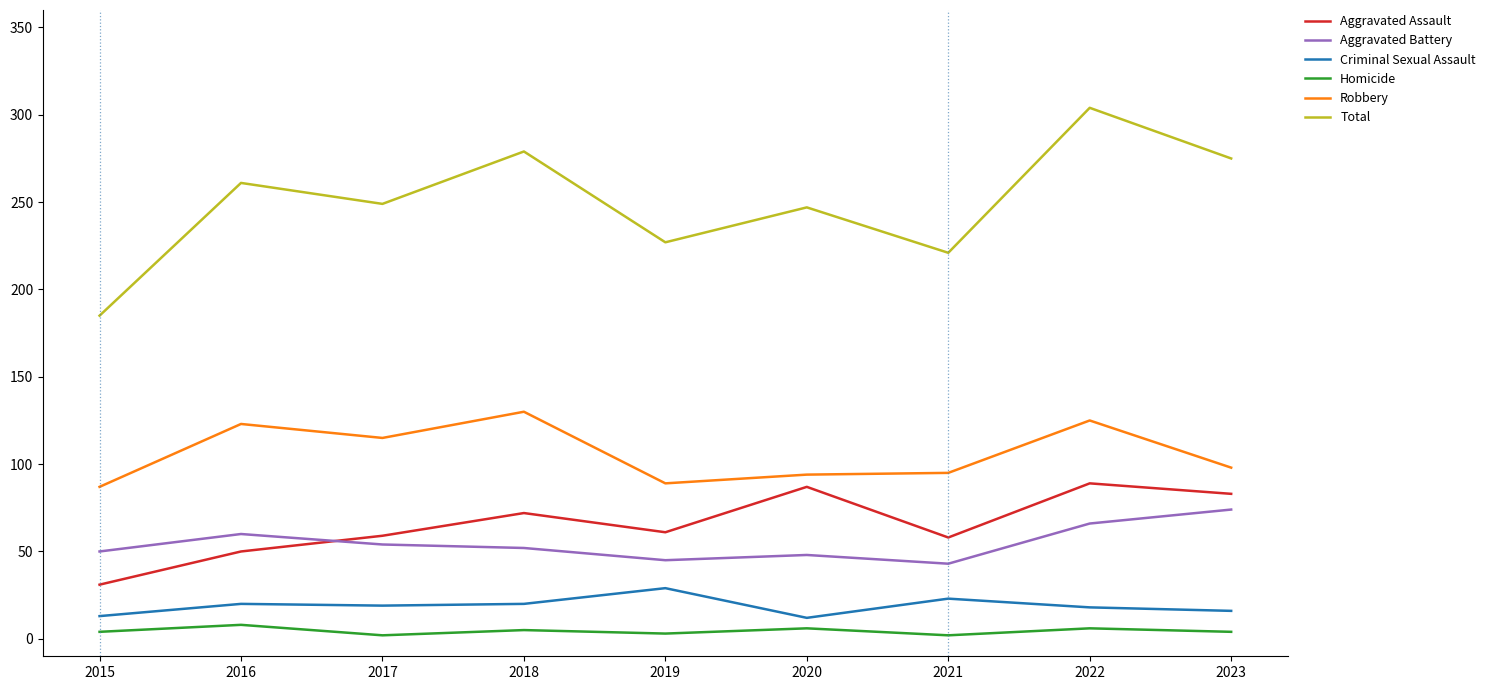

The value of Homicide at 2022 is 6. True or false?

True